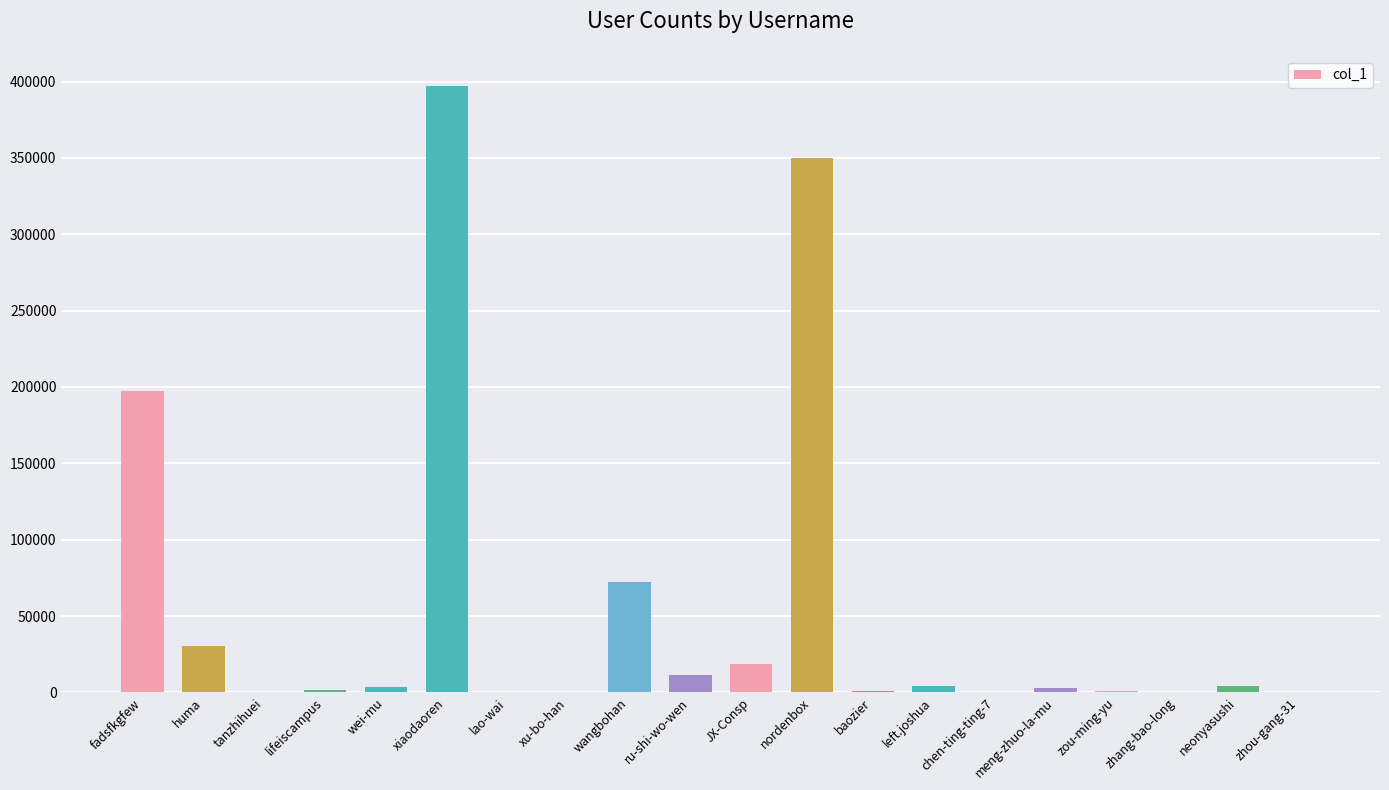

What is the sum of all values?

1096719